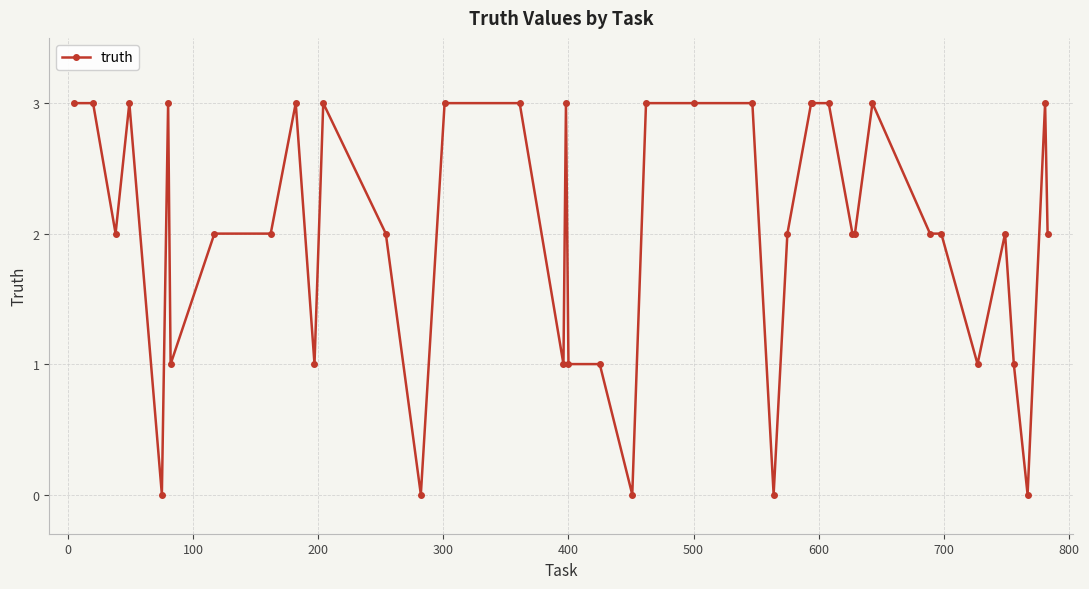

True or false: there are more than 1 points higher than both neighbors.

True